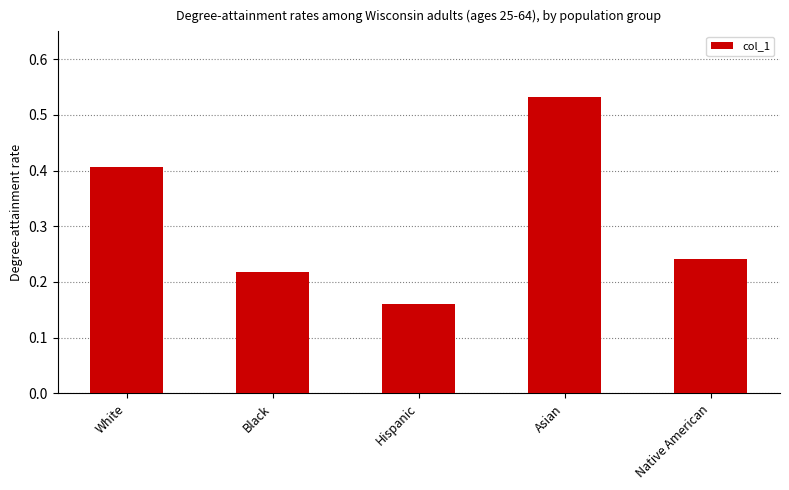

List the labels in order of value, smallest first.

Hispanic, Black, Native American, White, Asian